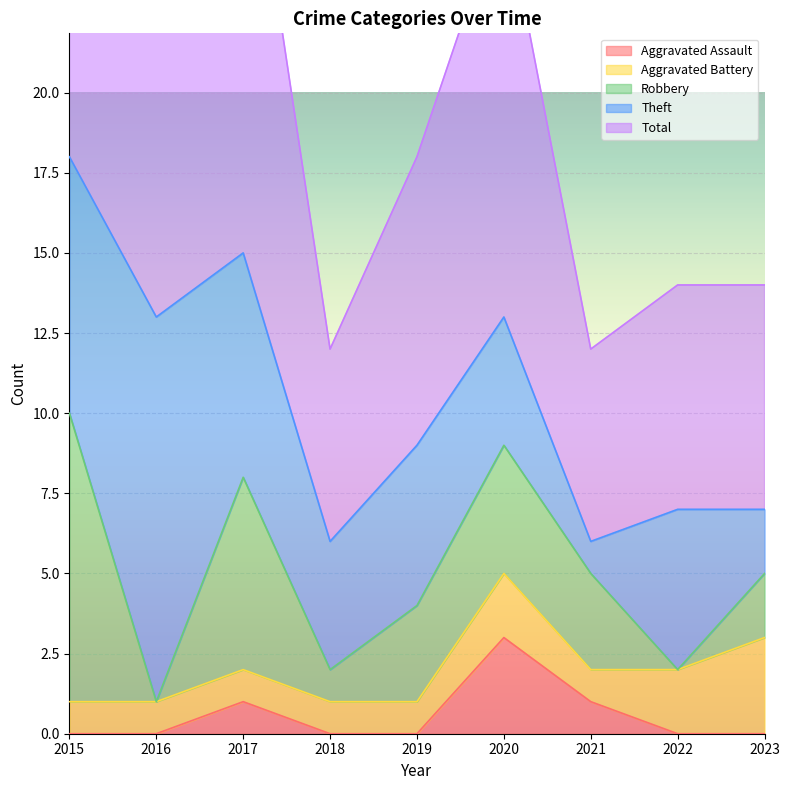

Which series has the largest total across all categories?

Total